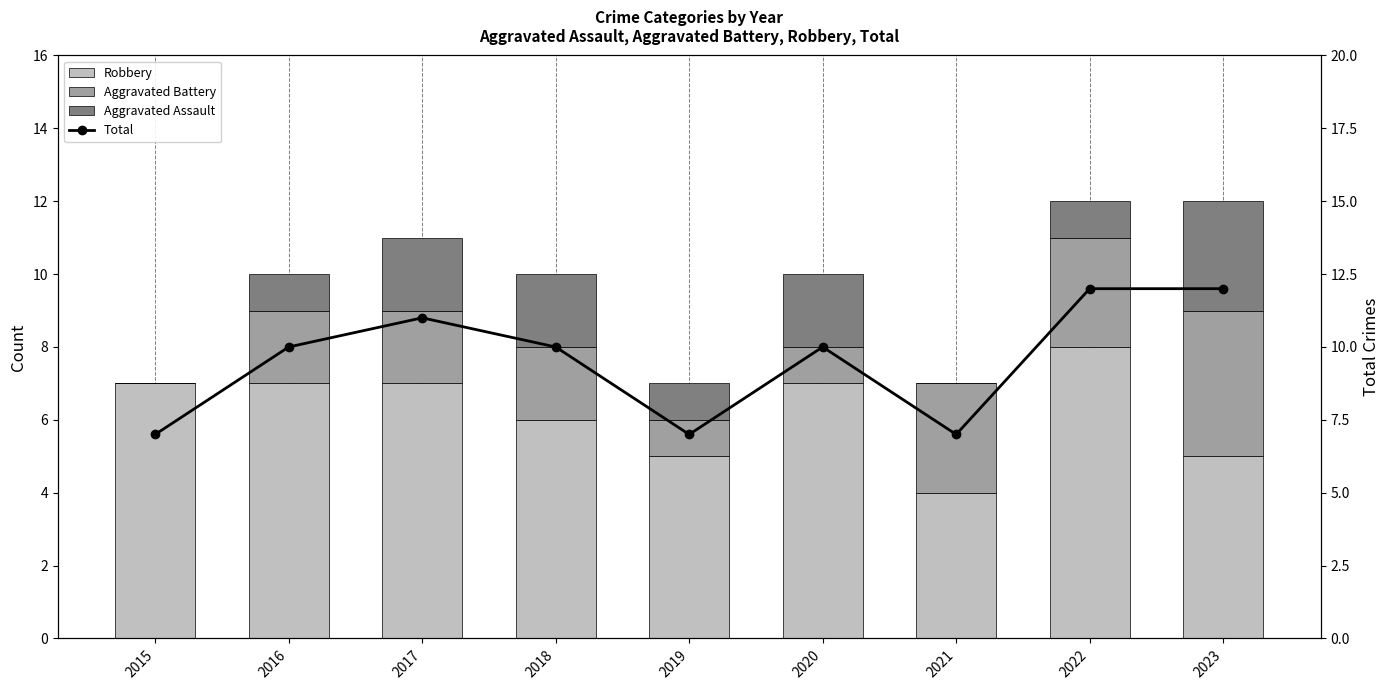

Is it true that Total equals 7 at 2019?

True